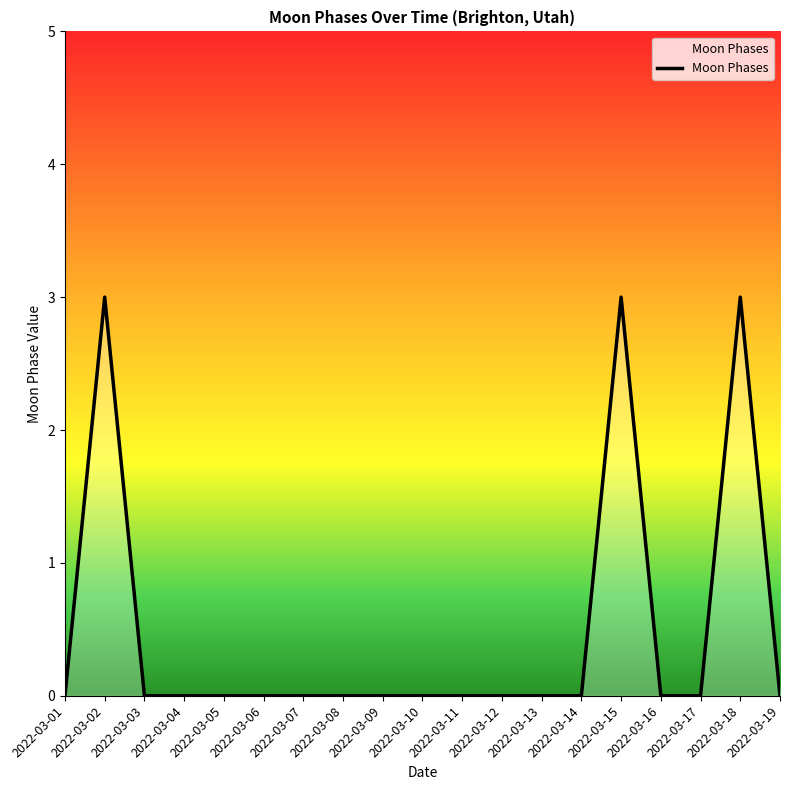

What is the sum of the values at 2022-03-12 and 2022-03-18?

3